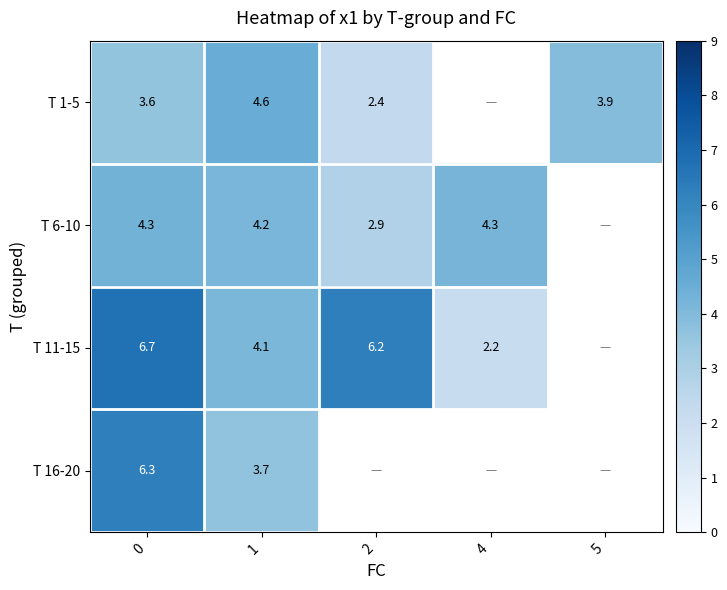

How many positive values does the T 11-15 series have?

4